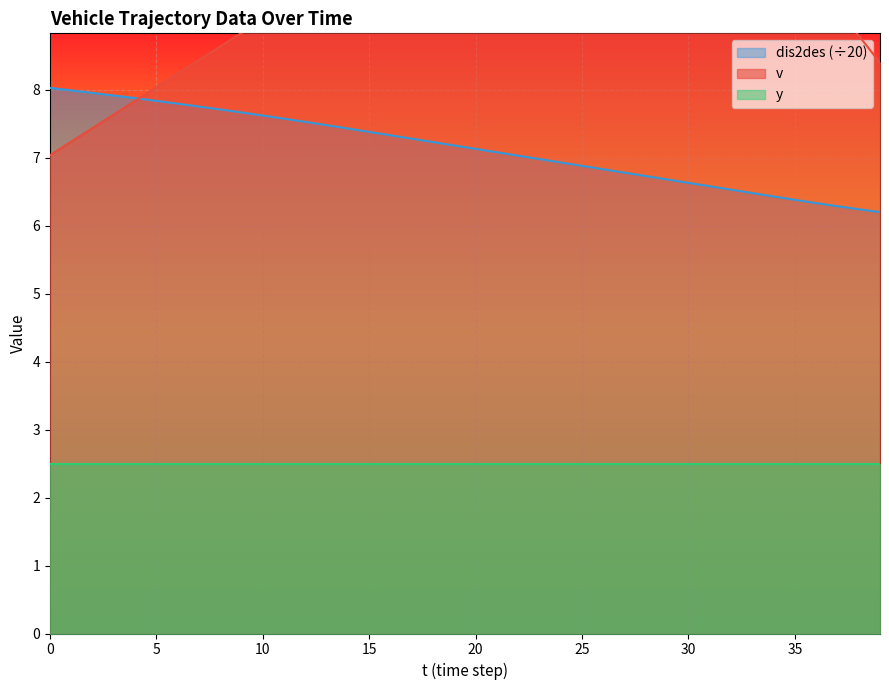

What is the minimum value for dis2des?

6.2